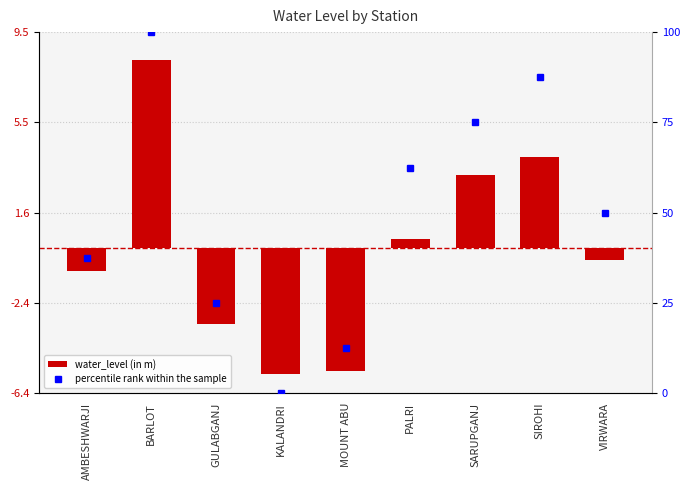

Reading left to right, extract all data points from this chart.

water_level (in m): AMBESHWARJI=-1.0	BARLOT=8.3	GULABGANJ=-3.4	KALANDRI=-5.6	MOUNT ABU=-5.4	PALRI=0.4	SARUPGANJ=3.2	SIROHI=4.0	VIRWARA=-0.5
percentile rank within the sample: AMBESHWARJI=37.5	BARLOT=100.0	GULABGANJ=25.0	KALANDRI=0.0	MOUNT ABU=12.5	PALRI=62.5	SARUPGANJ=75.0	SIROHI=87.5	VIRWARA=50.0